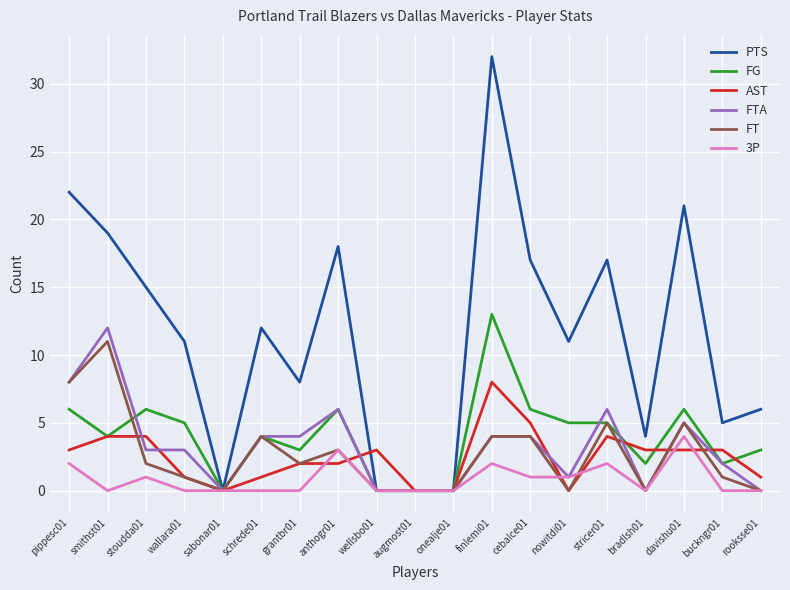

Which series has the widest spread of values?

PTS